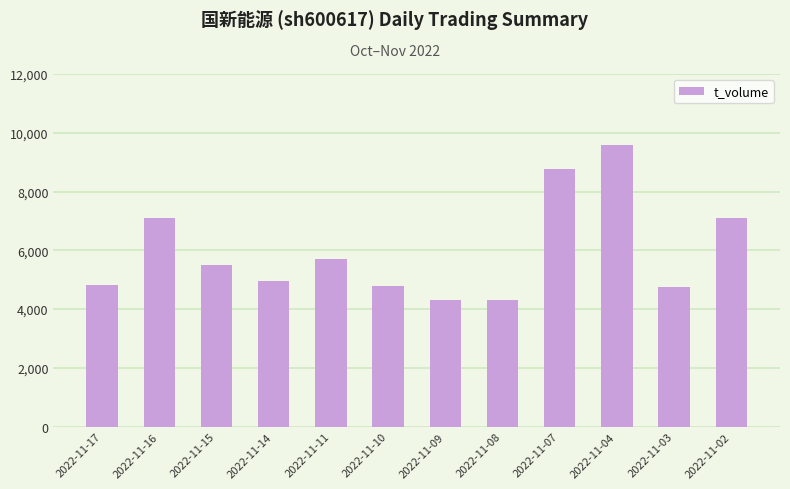

Is it true that the value at 2022-11-17 is 4809?

True